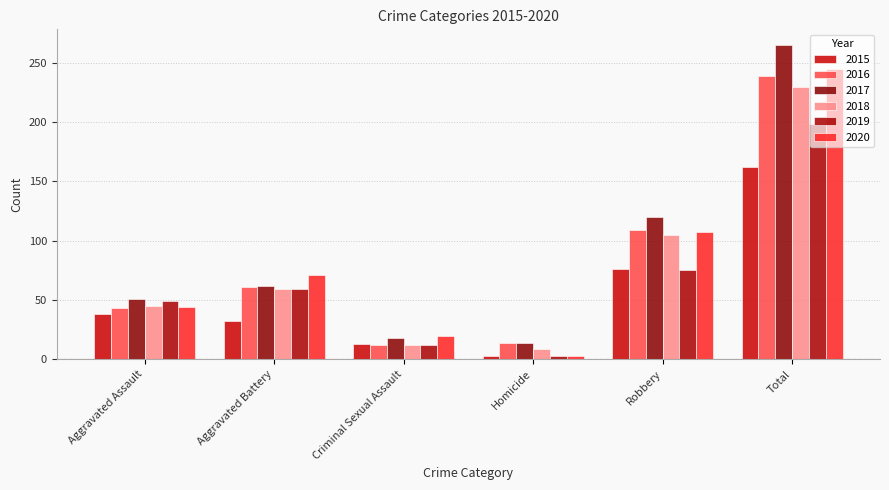

Between Homicide and Robbery, which series saw the biggest shift?

2017